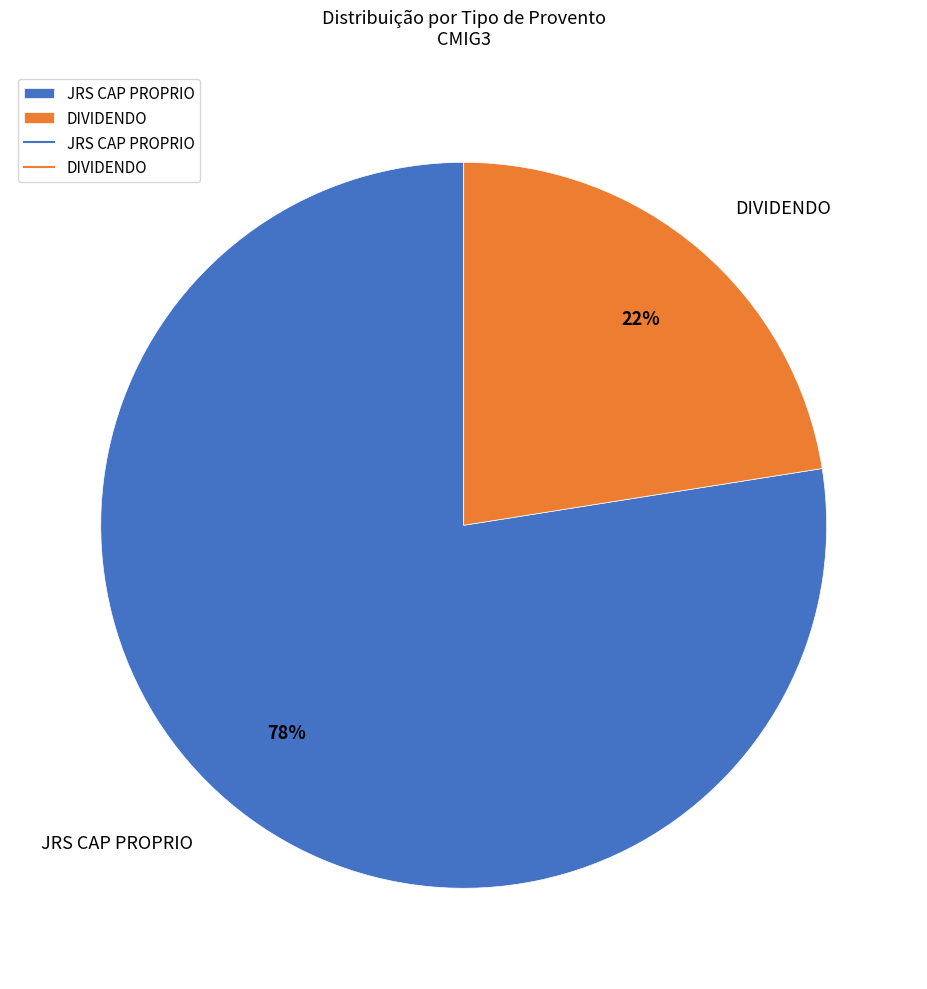

Which has a higher value, DIVIDENDO or JRS CAP PROPRIO?

JRS CAP PROPRIO